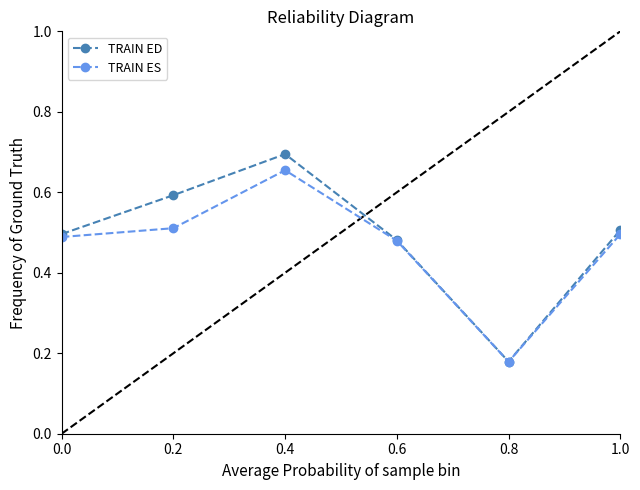

How many interior local peaks does the TRAIN ED series have?

1